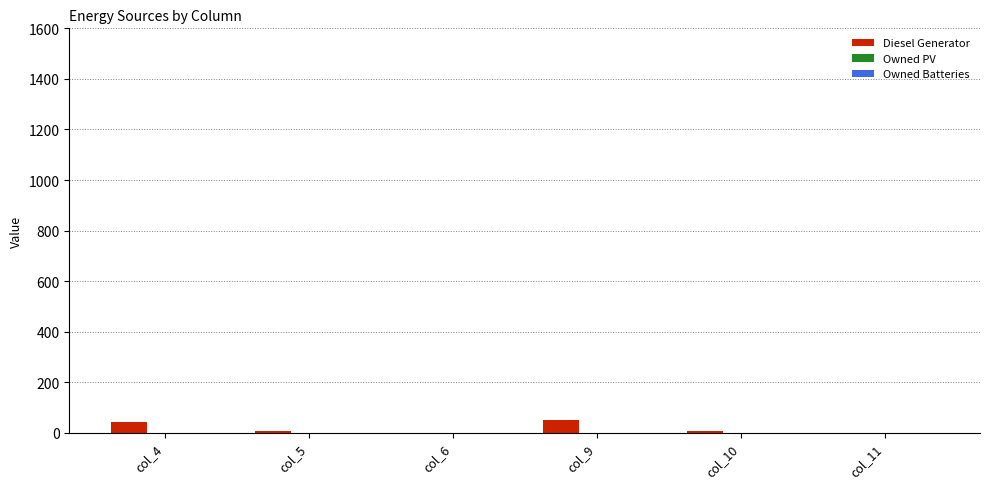

Count the number of categories in the chart.

6